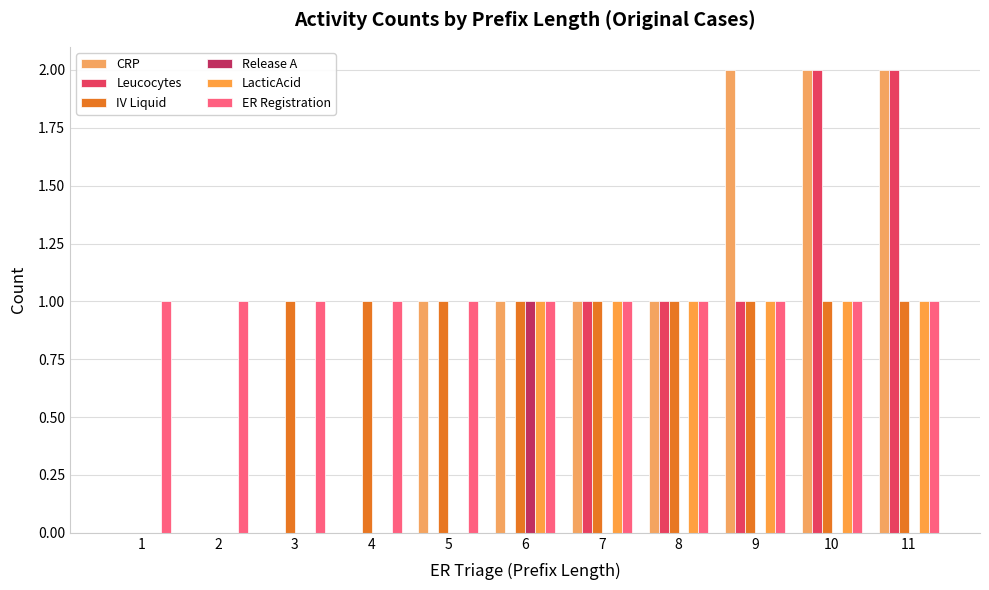

How many groups of bars are there?

11